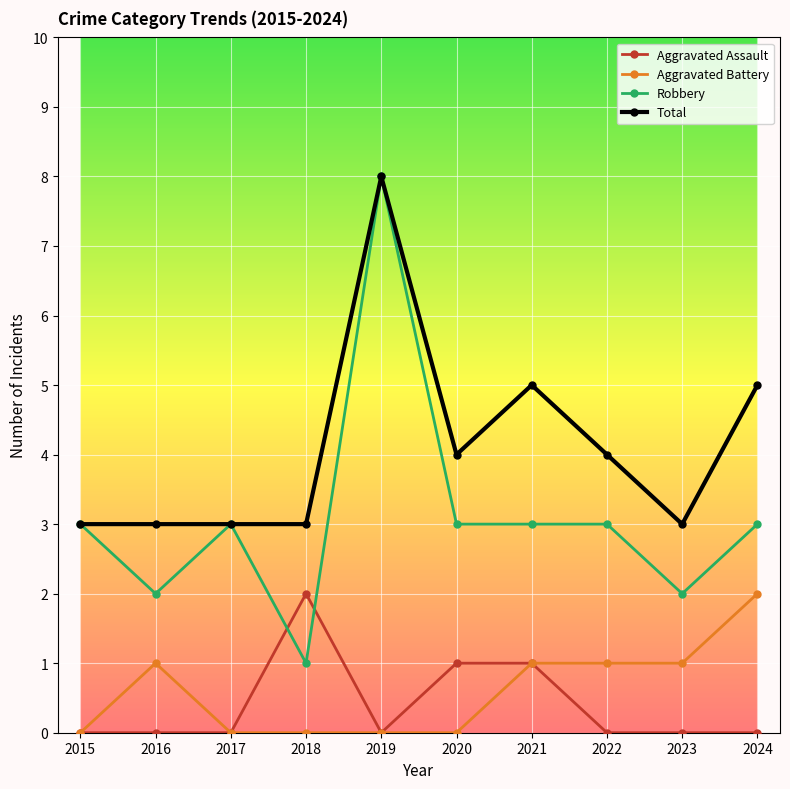

Which series has the largest range (max minus min)?

Robbery